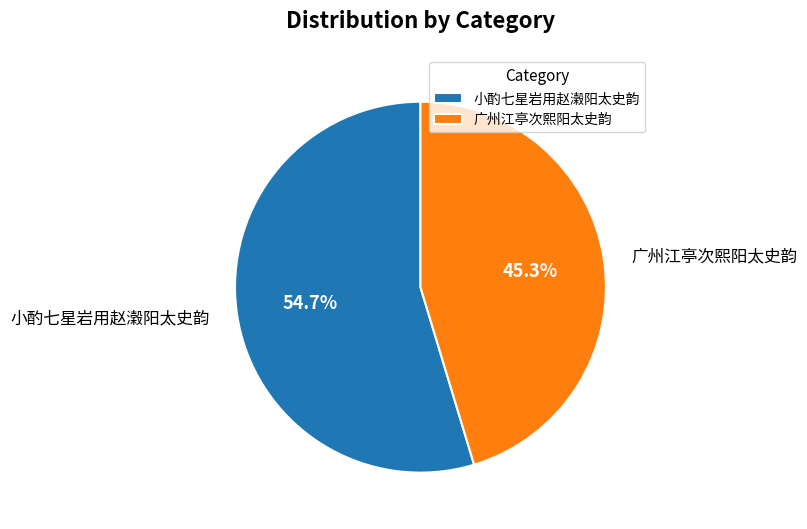

How many segments does this pie chart have?

2